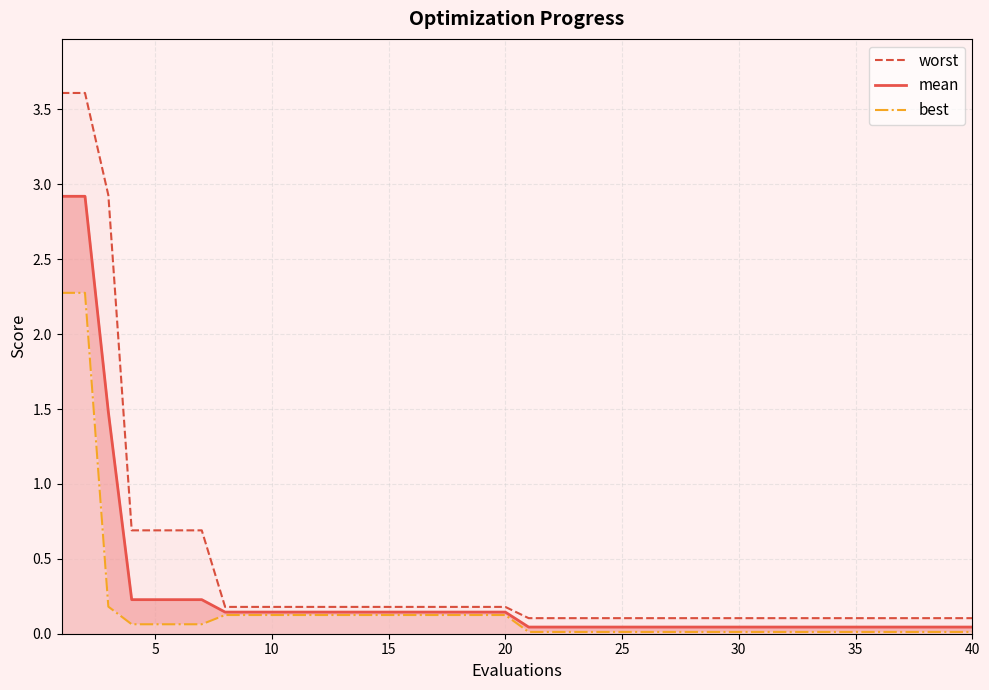

True or false: mean has more than 0 points higher than both neighbors.

False